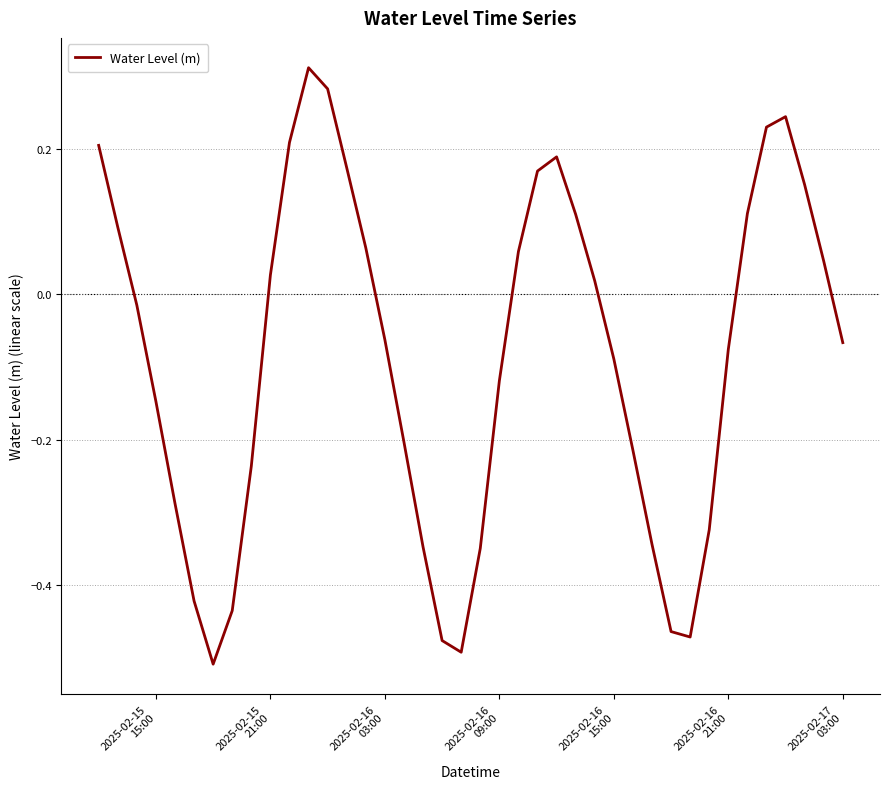

What is the difference between the maximum and minimum values?

0.8